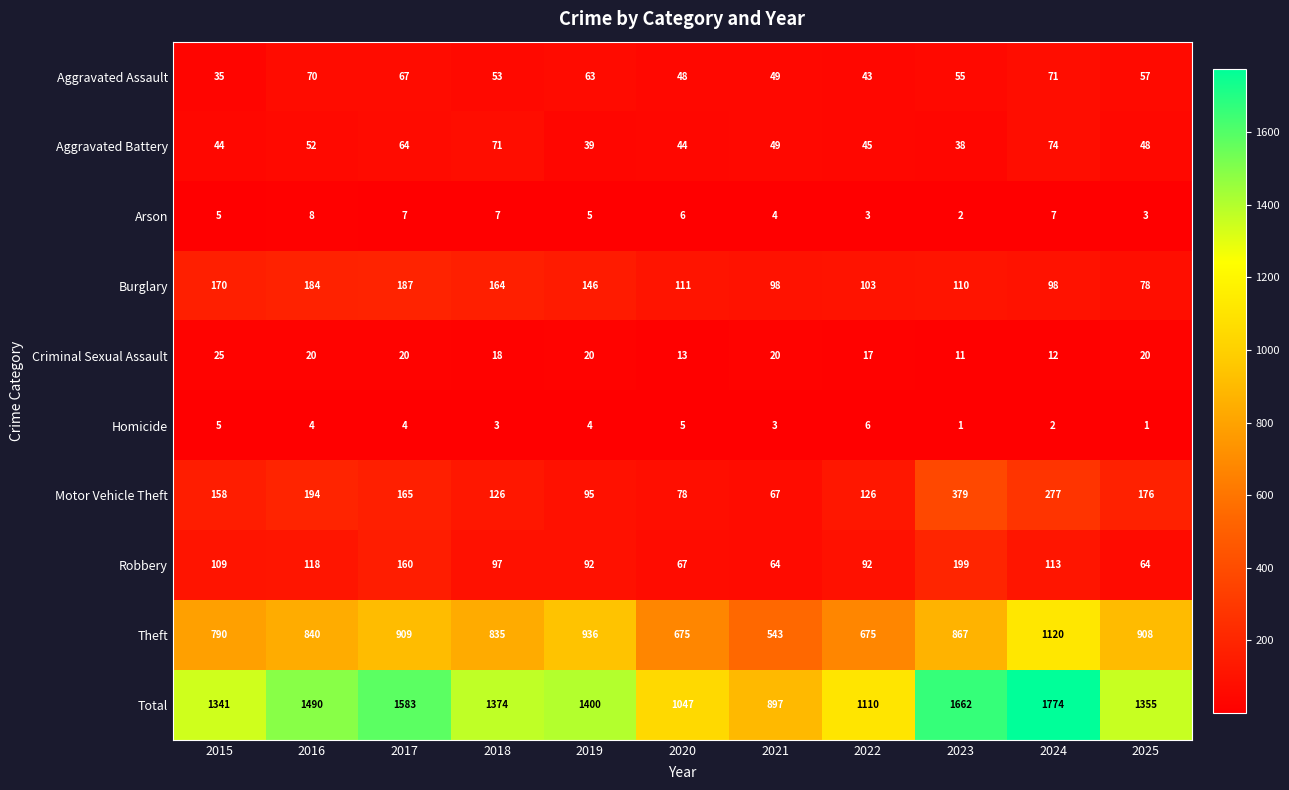

List the labels in order of Aggravated Assault value, largest first.

2024, 2016, 2017, 2019, 2025, 2023, 2018, 2021, 2020, 2022, 2015